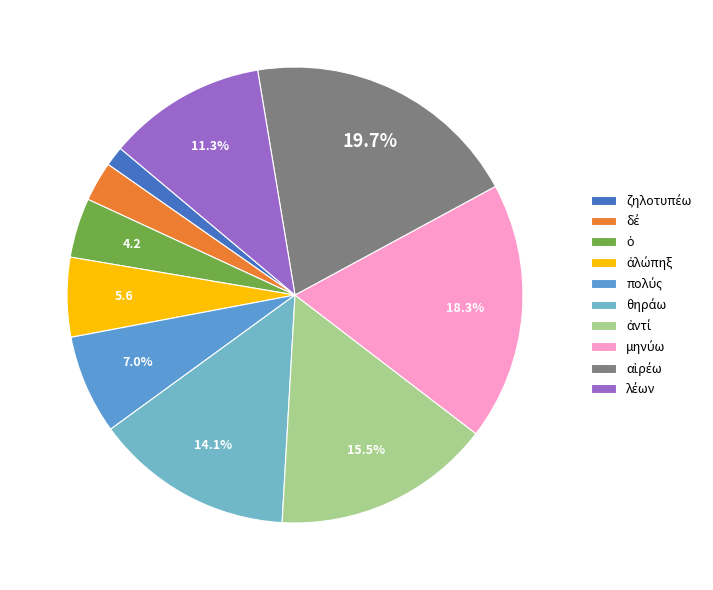

To the nearest percent, what is the difference between the largest and smallest slice percentages?

18%